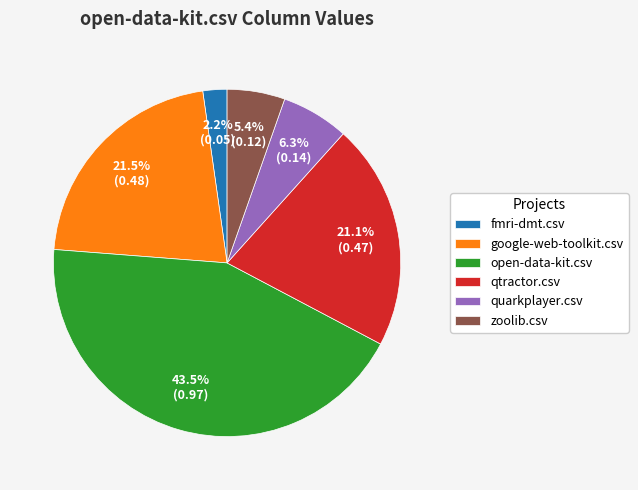

To the nearest percent, what is the difference between the largest and smallest slice percentages?

41%